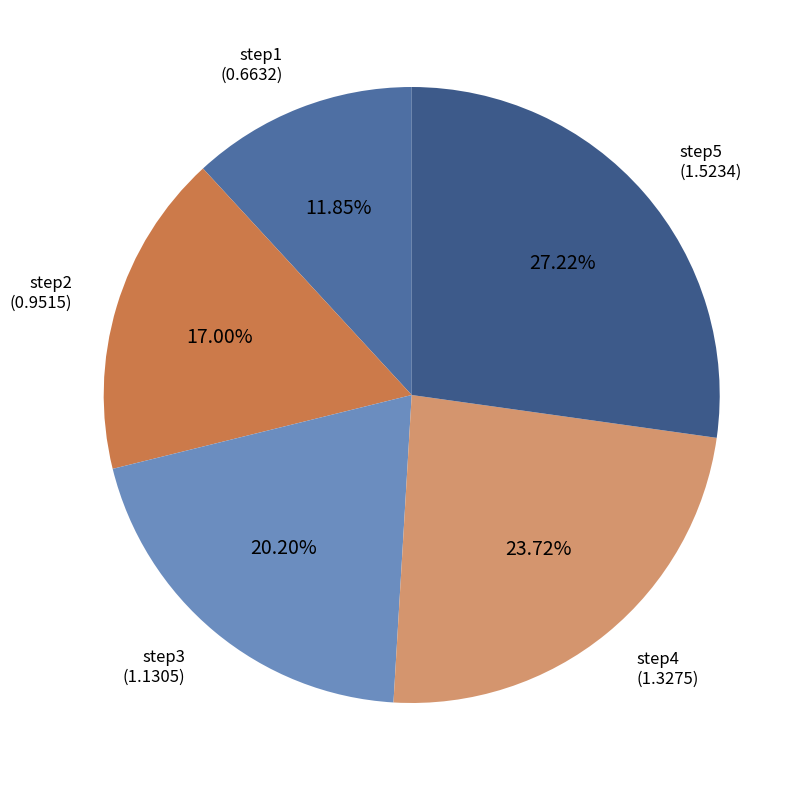

Which category has the smallest portion of the pie?

step1